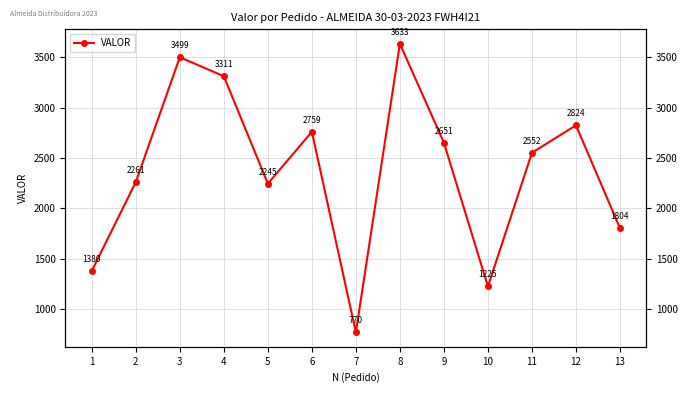

At which label does the data first exceed 2551?

3